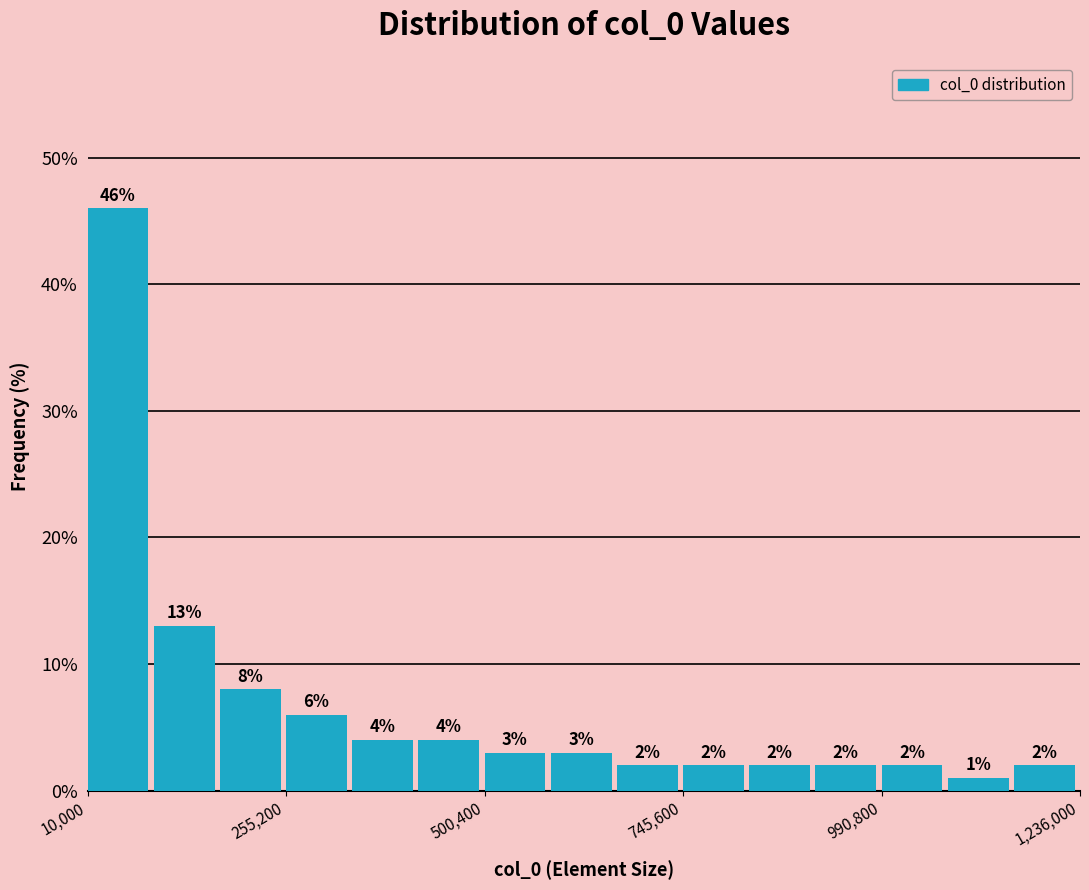

Around what value on the x-axis is the tallest bar? Give the approximate position of its centre, as read against the axis.

50000